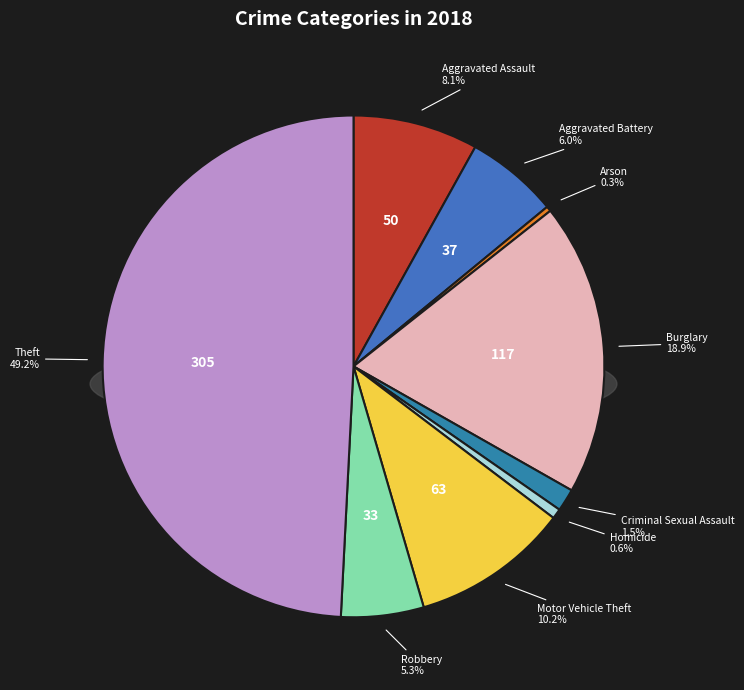

To the nearest percent, what is the difference between the largest and smallest slice percentages?

49%